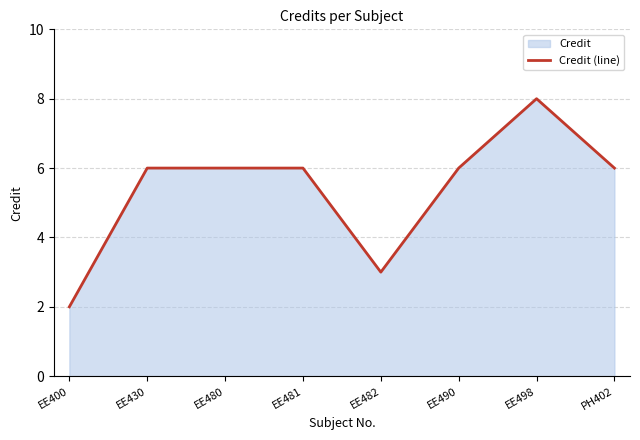

True or false: the data shows 3 at EE498.

False